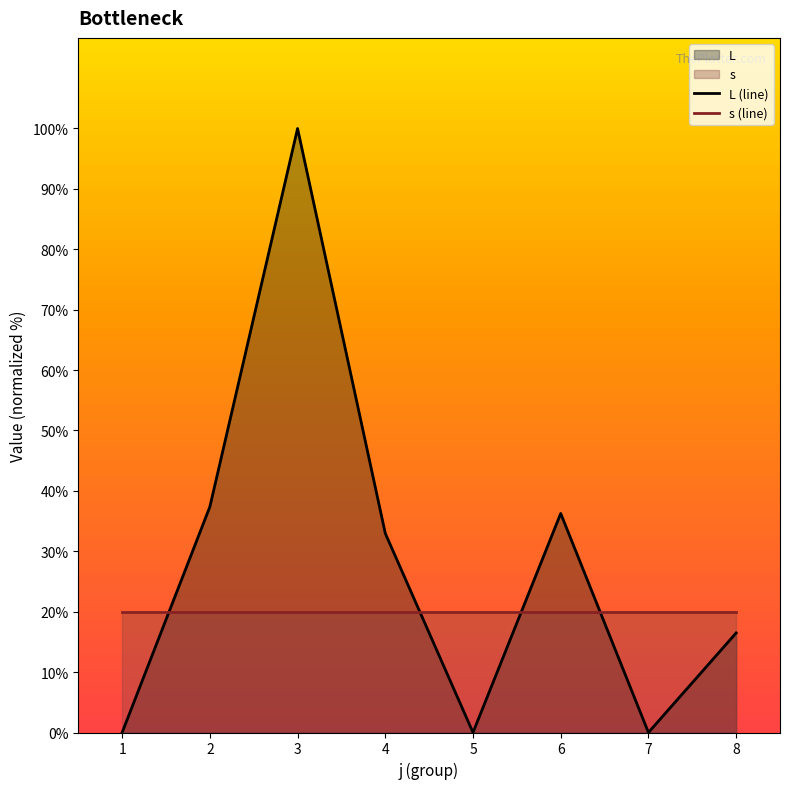

How many categories are shown in the chart?

8